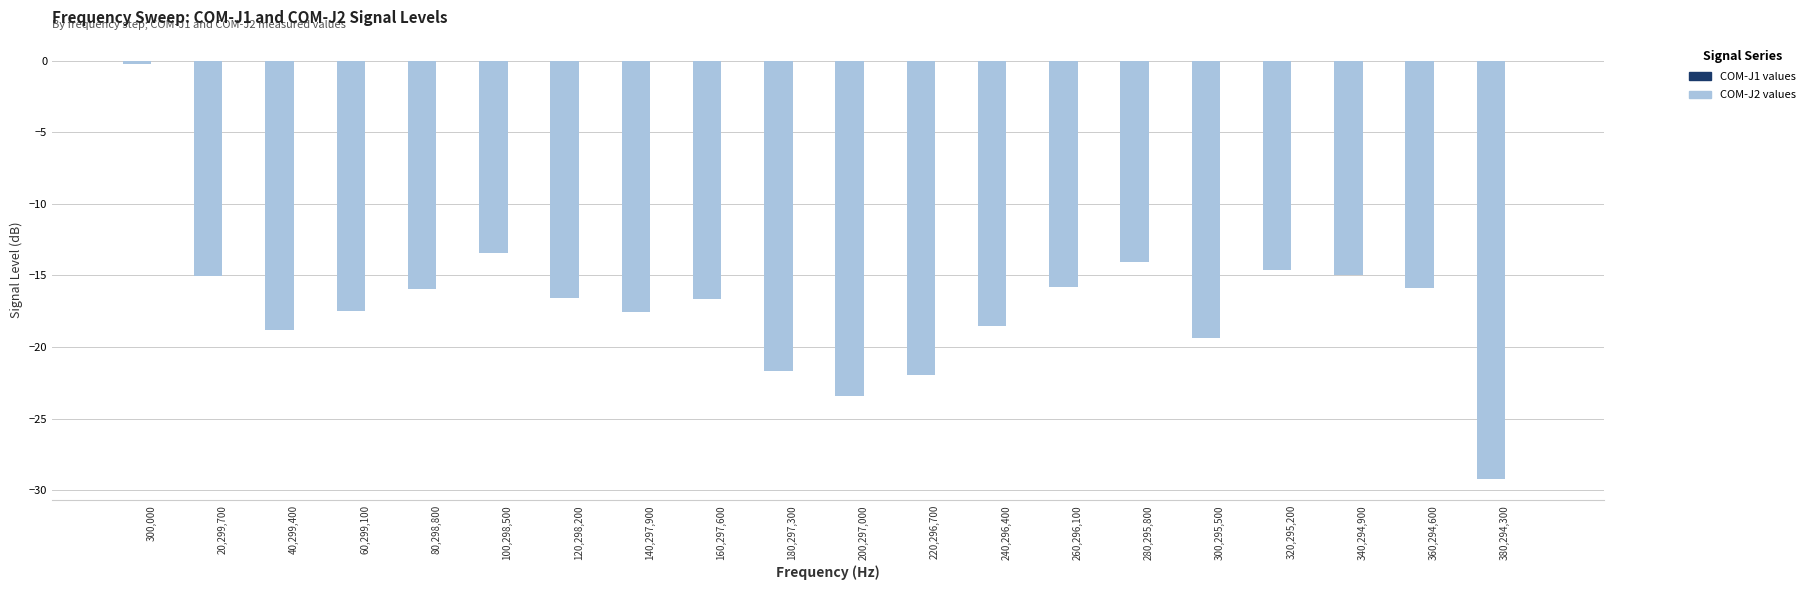

What is the total value across all series at 320,295,200?

-14.6